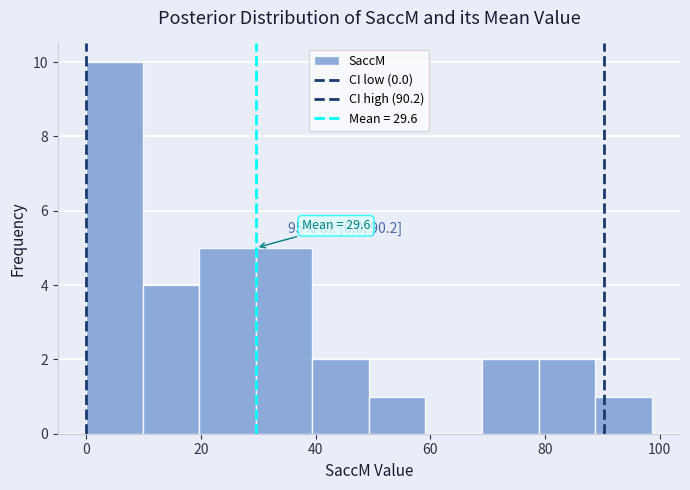

Which range on the x-axis has the tallest bar?

0 to 10